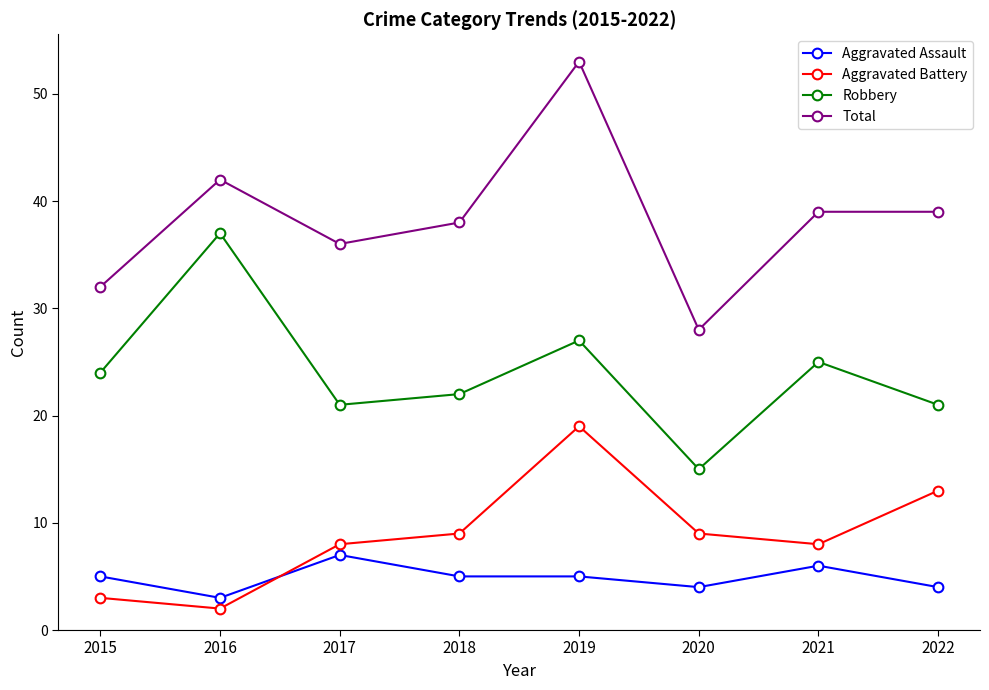

How many categories are shown in the chart?

8